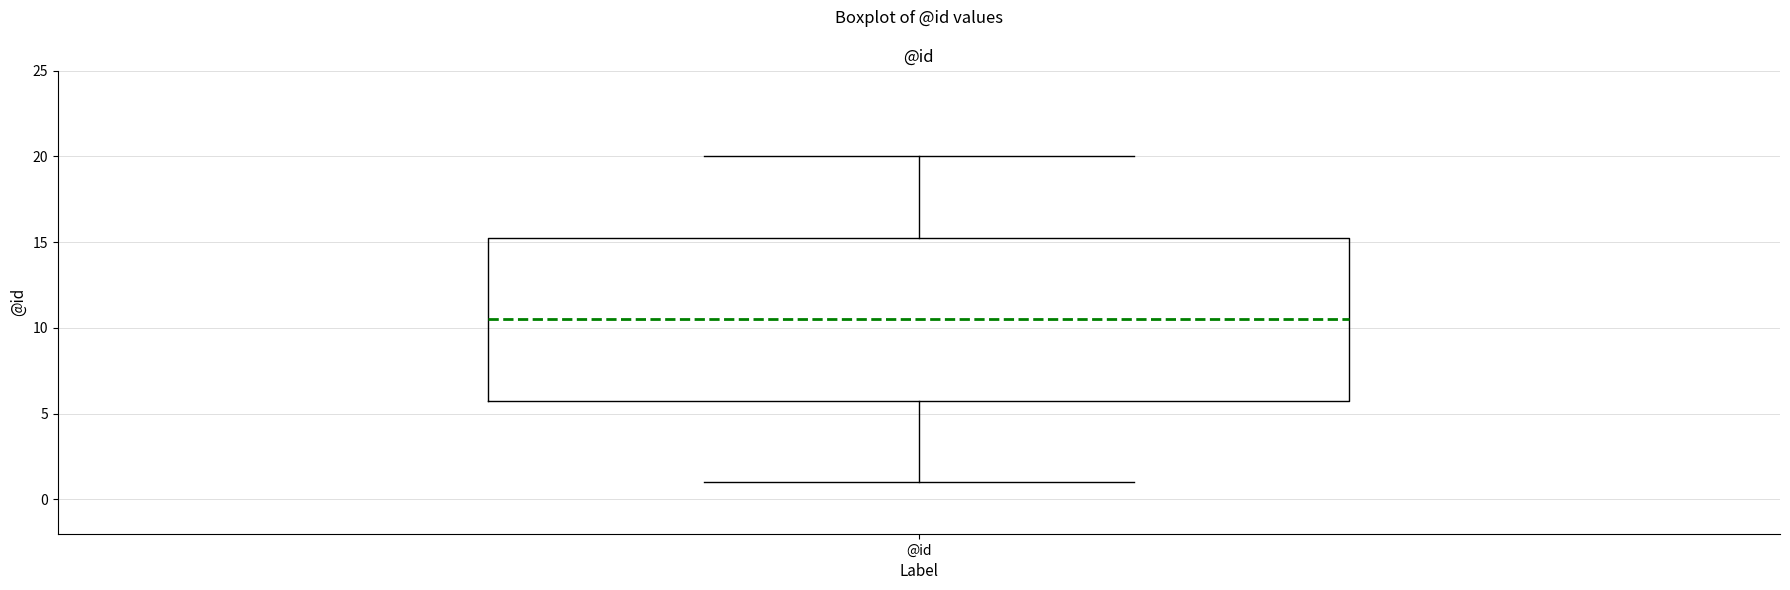

Where does the median line of the box for @id sit on the y-axis? The values are not printed on the chart, so give them approximately, as read against the axis.

10.5